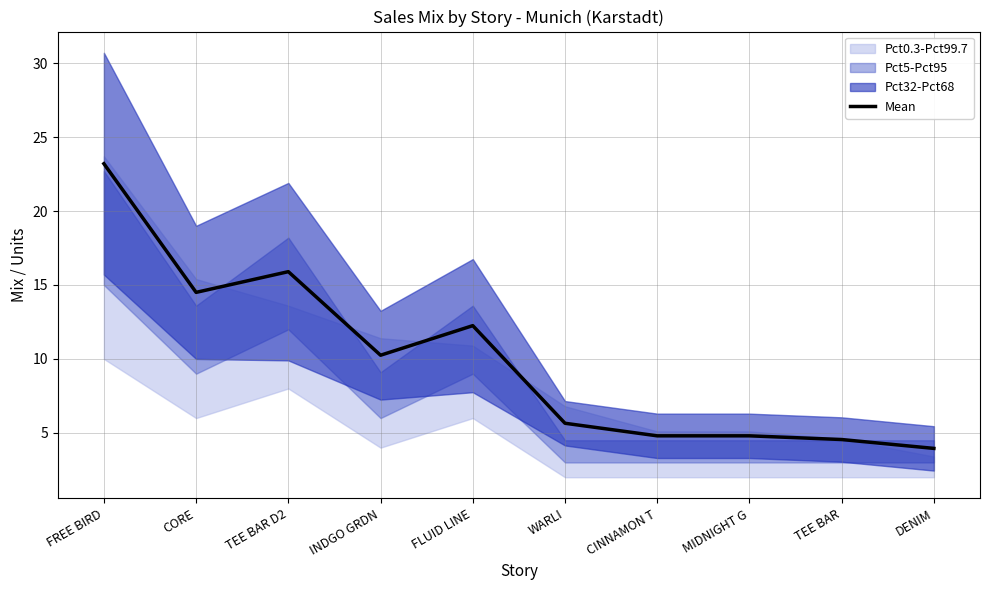

True or false: the data has more than 2 interior local peaks.

False